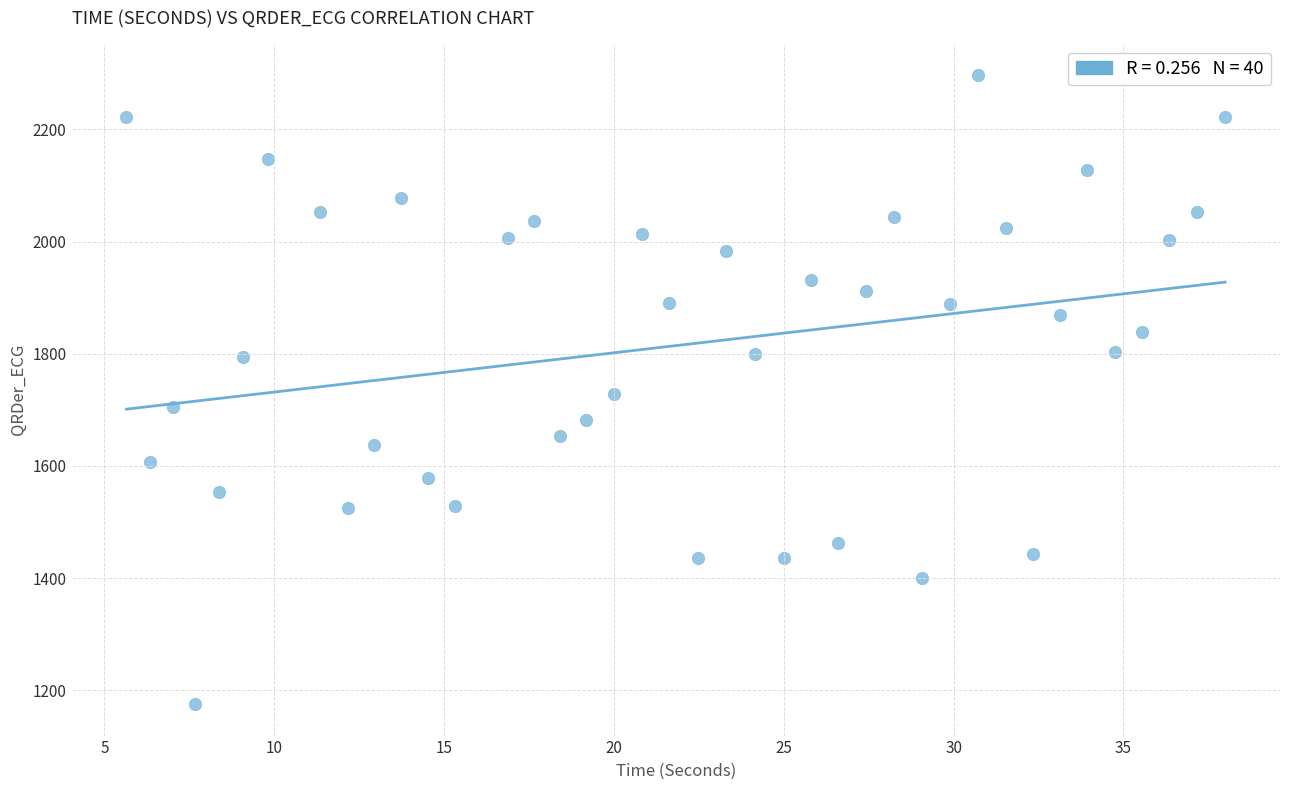

What is the range of Y values (max minus min)?

1121.8